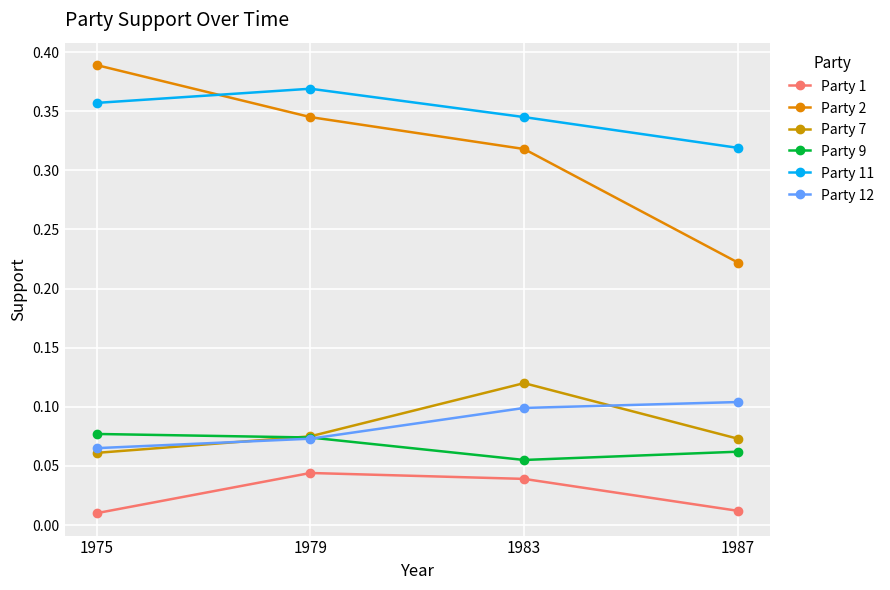

What is the spread (max minus min) of values at 1987?

0.3